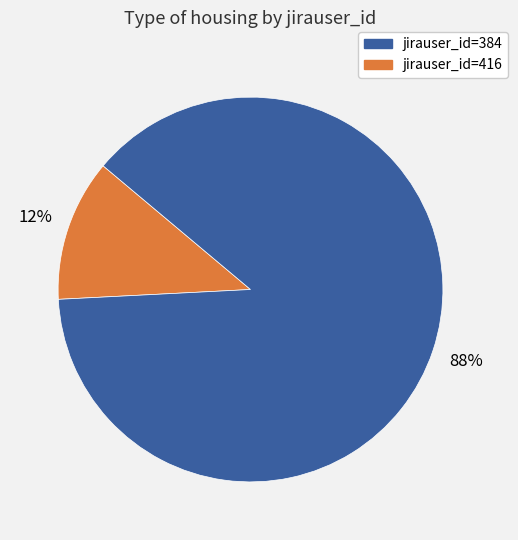

To the nearest percent, what is the difference between the largest and smallest slice percentages?

76%